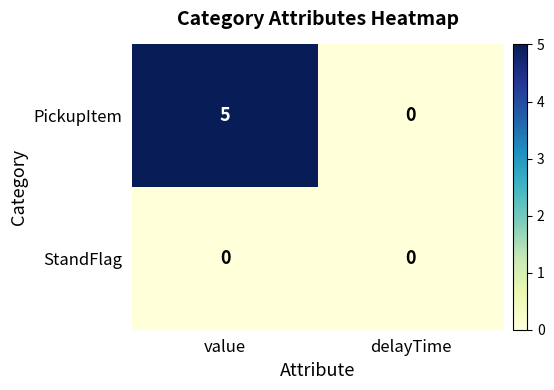

At which category does the chart reach its peak across all series?

value